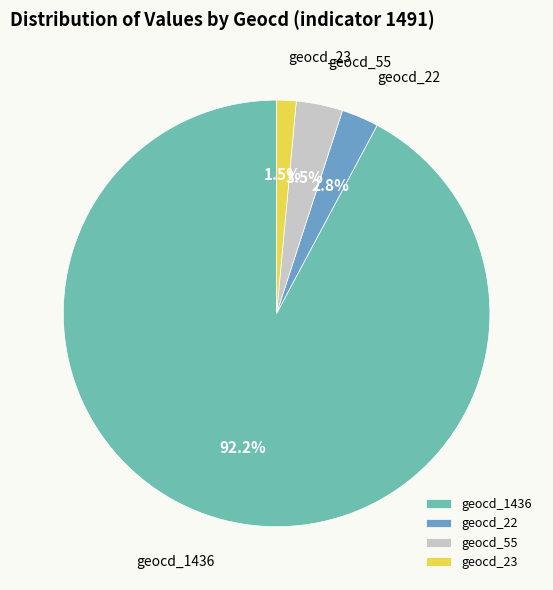

Which has a higher value, geocd_1436 or geocd_55?

geocd_1436